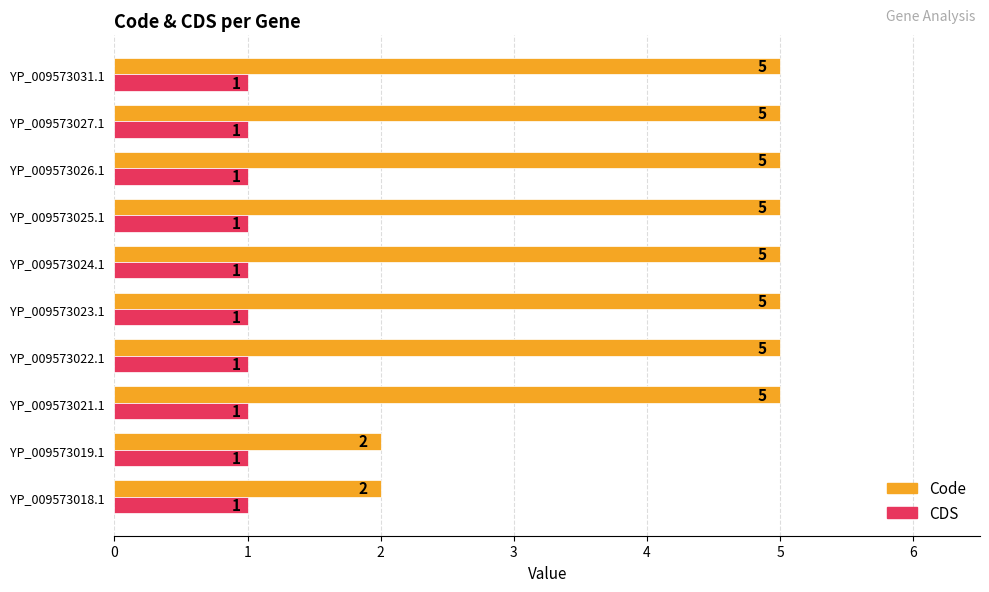

Which series has the largest total across all categories?

Code